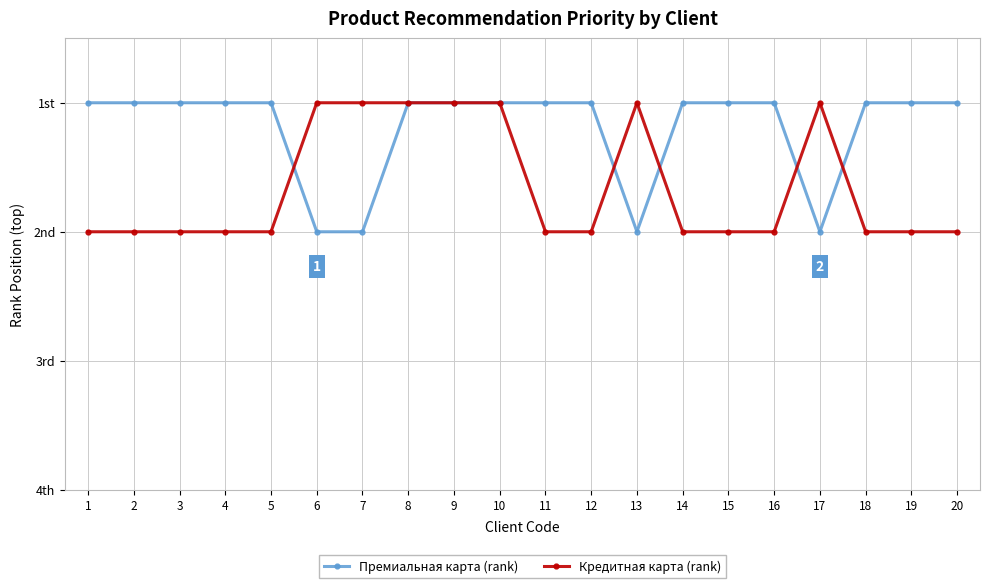

Is this an area chart (filled region under the line)?

No